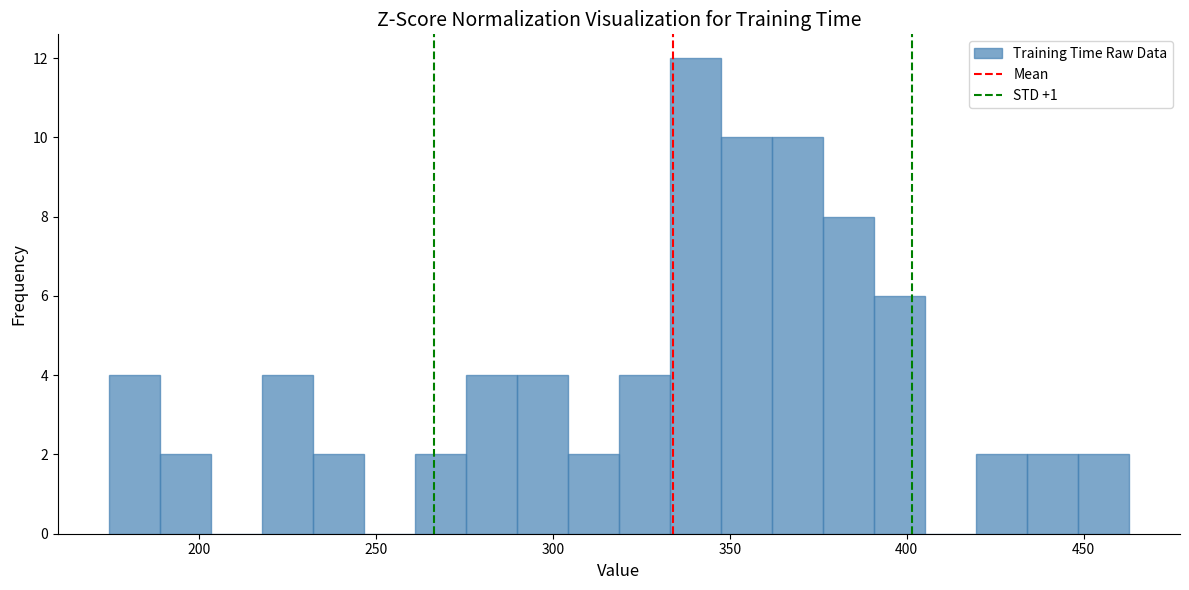

Read against the x-axis, roughly where is the centre of the tallest bar?

340